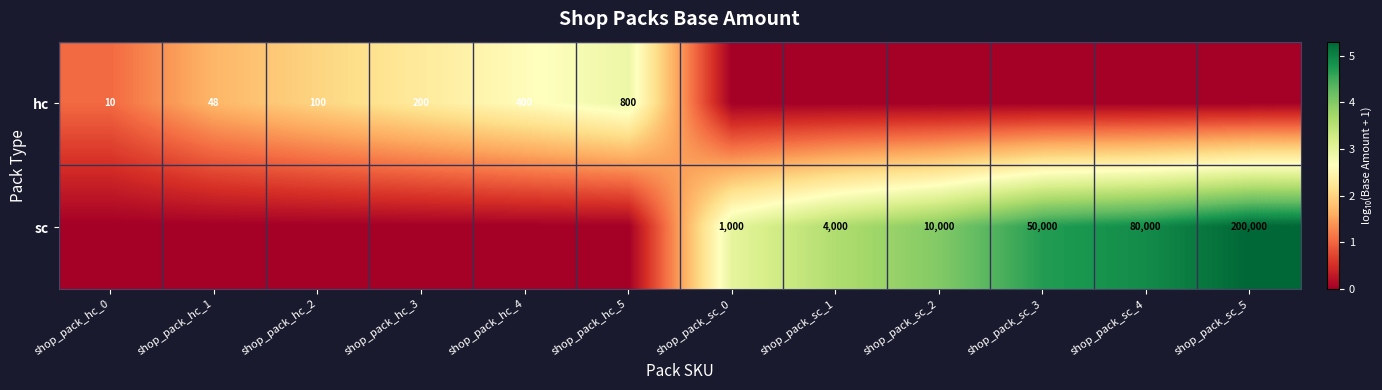

The sc series shows 200000 at shop_pack_sc_5. True or false?

True